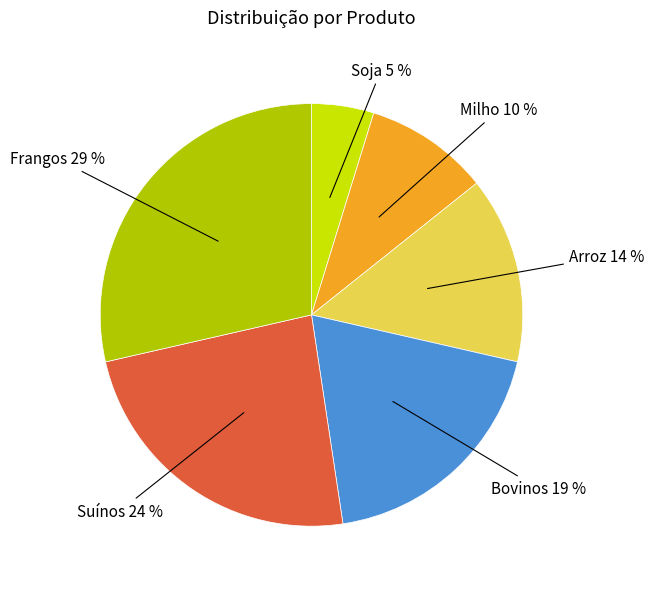

Which slice is the largest?

Frangos